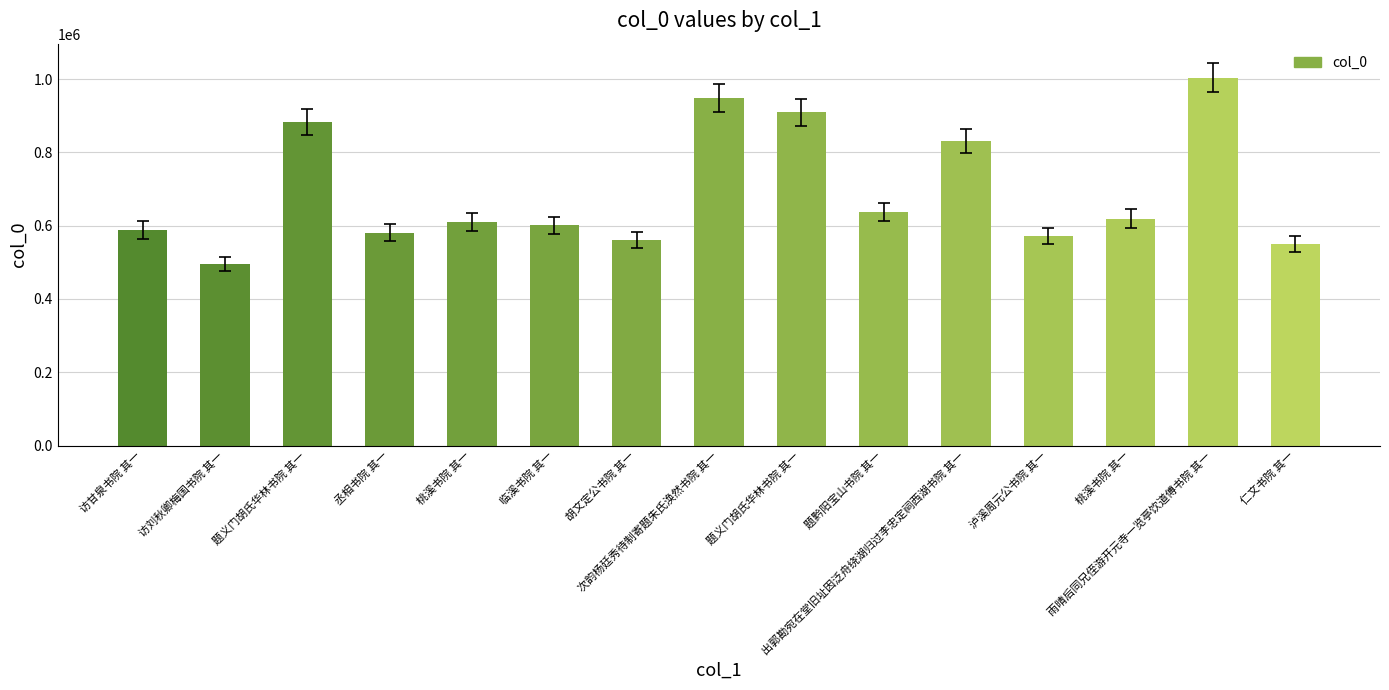

List the labels in order of value, largest first.

雨晴后同兄侄游开元寺一览亭饮道傅书院 其一, 次韵杨廷秀待制寄题朱氏涣然书院 其一, 题义门胡氏华林书院 其一, 题义门胡氏华林书院 其一, 出郭勘宛在堂旧址因泛舟绕湖归过李忠定祠西湖书院 其一, 题黔阳宝山书院 其一, 桃溪书院 其一, 桃溪书院 其一, 临溪书院 其一, 访甘泉书院 其一, 丞相书院 其一, 泸溪周元公书院 其一, 胡文定公书院 其一, 仁文书院 其一, 访刘秋卿梅国书院 其一